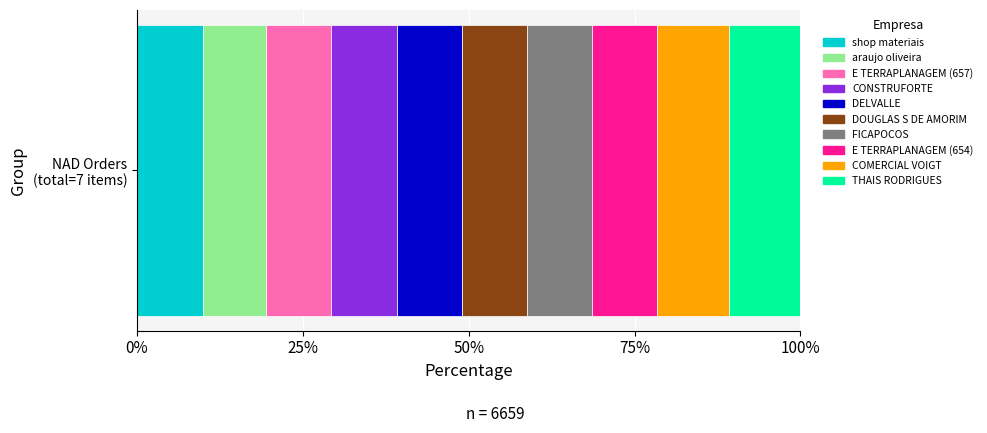

What are all the series names shown in the legend?

shop materiais, araujo oliveira, E TERRAPLANAGEM (657), CONSTRUFORTE, DELVALLE, DOUGLAS S DE AMORIM, FICAPOCOS, E TERRAPLANAGEM (654), COMERCIAL VOIGT, THAIS RODRIGUES